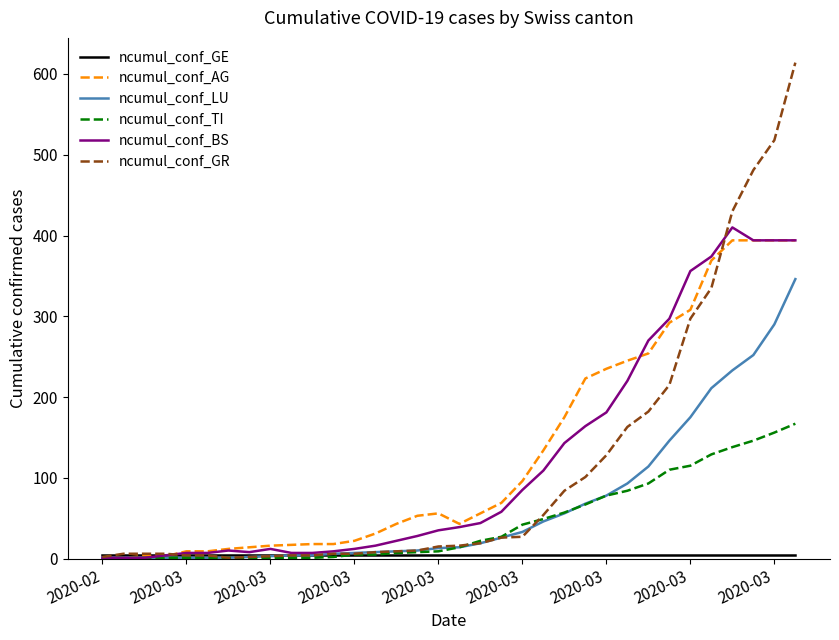

Which series has the widest spread of values?

ncumul_conf_GR